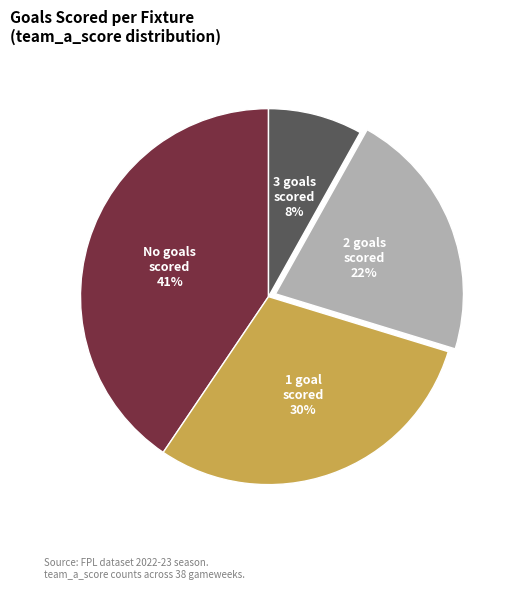

To the nearest percent, what is the average slice percentage?

25%